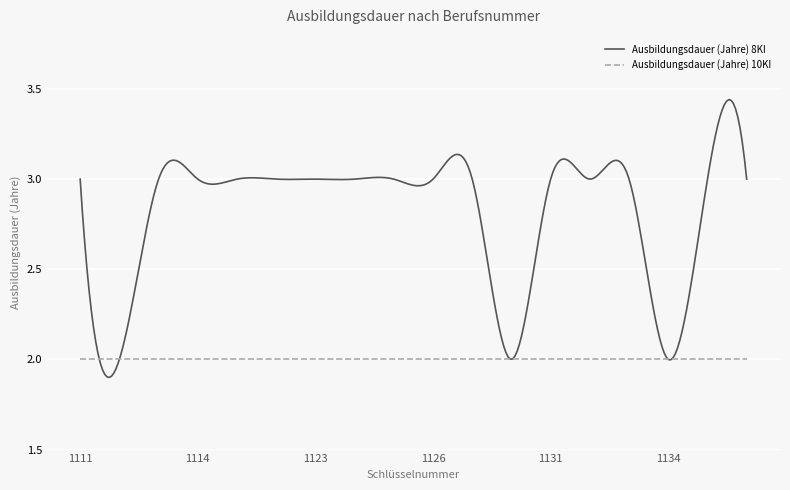

Rank the series by their average value, from lowest to highest.

Ausbildungsdauer (Jahre) 10KI, Ausbildungsdauer (Jahre) 8KI